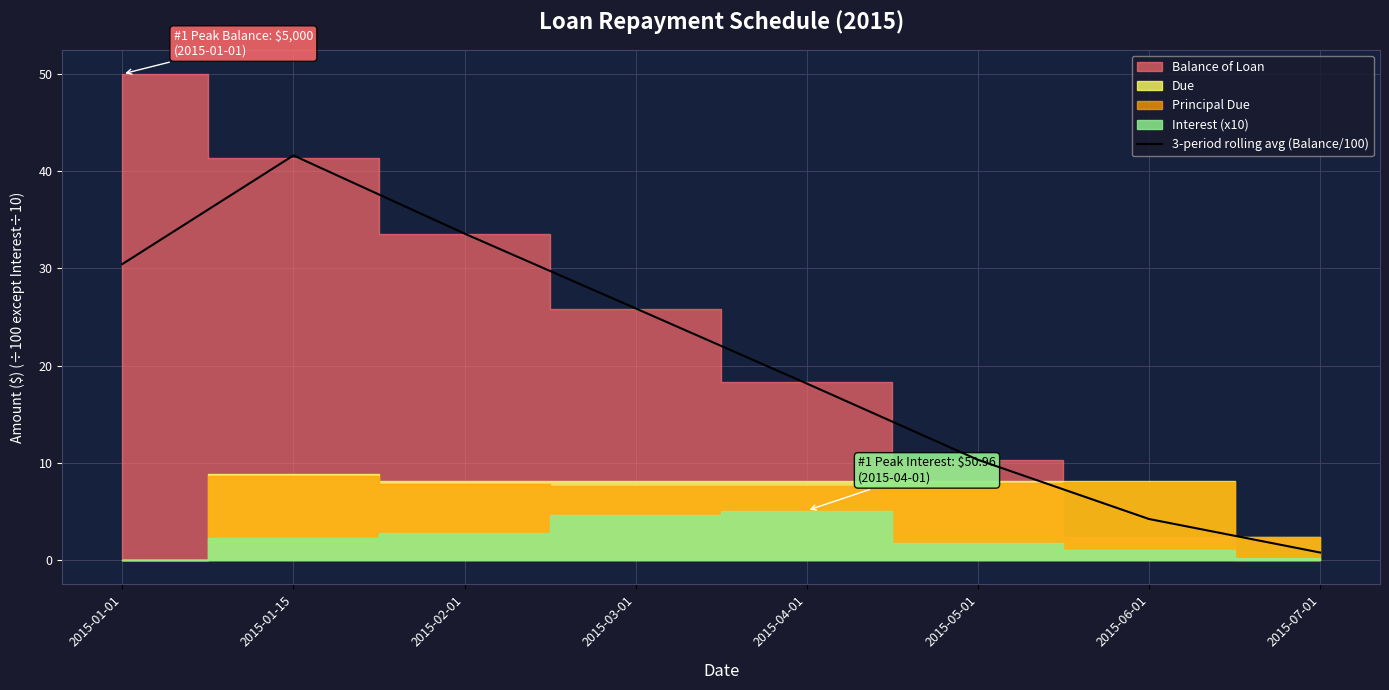

What is the change in value from 2015-01-15 to 2015-07-01?

-40.8